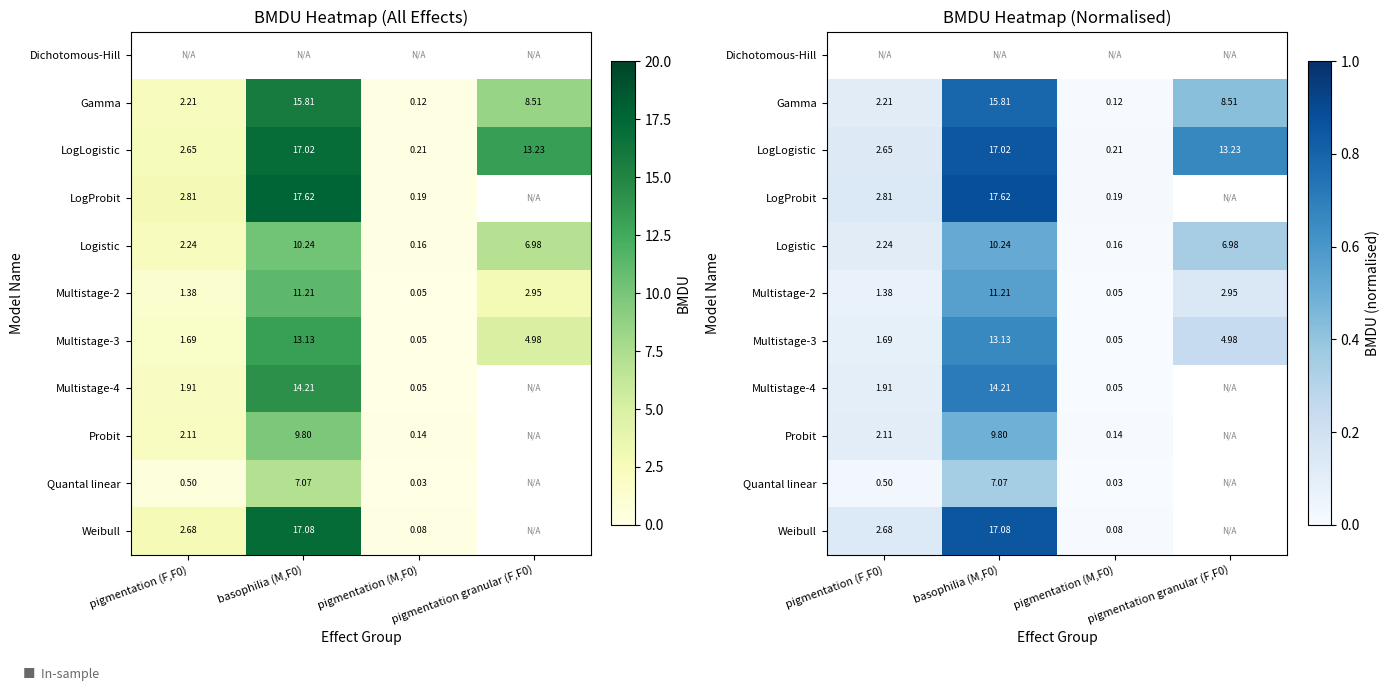

True or false: Multistage-3 has a value of 0.9 at basophilia (M,F0).

False